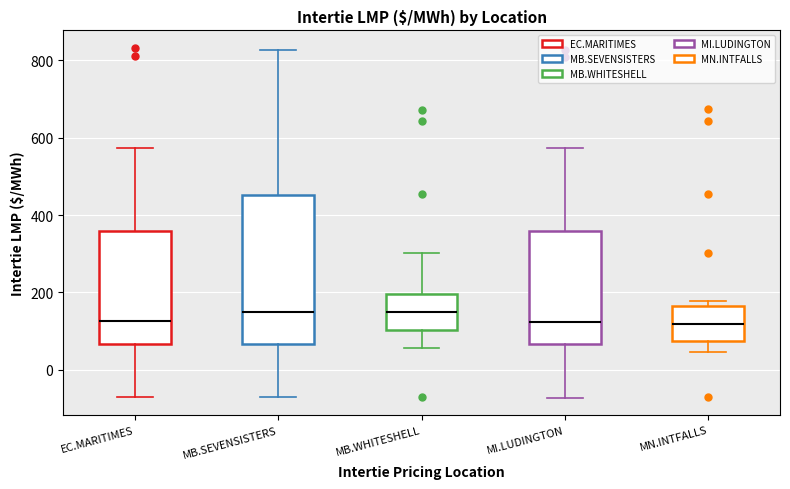

Which box is the tallest, from its lower edge to its upper edge?

MB.SEVENSISTERS